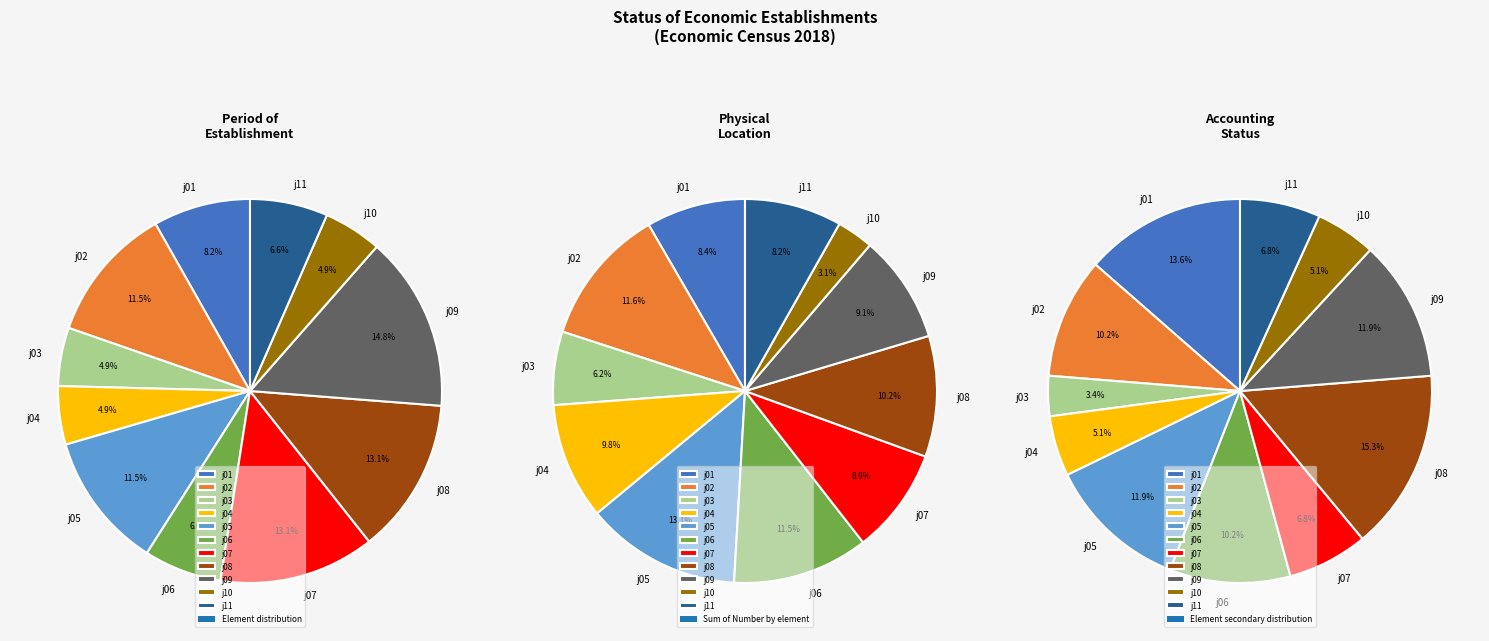

How many slices are in this pie chart?

11